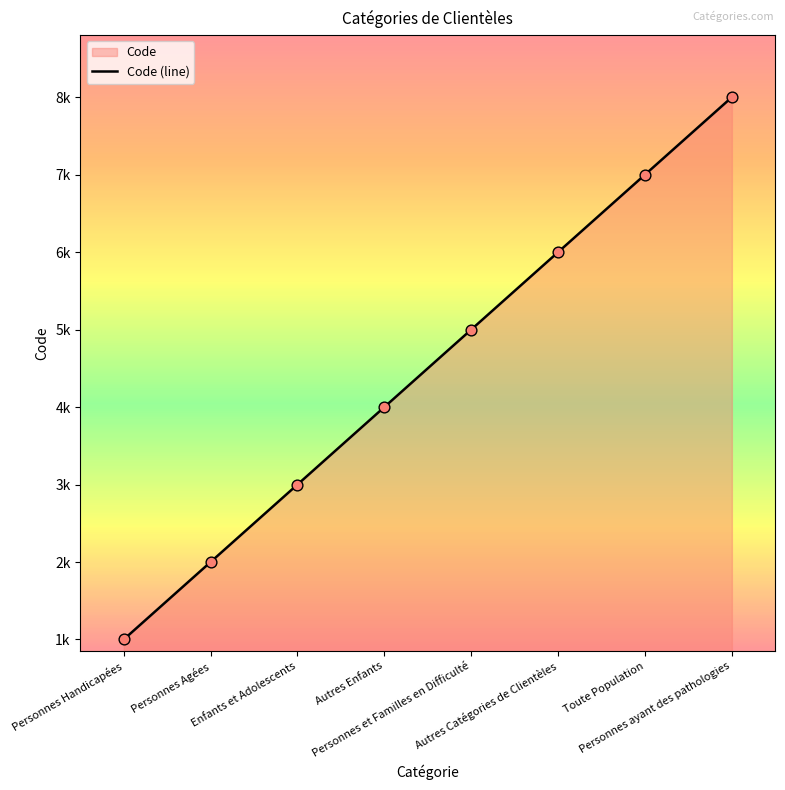

Between Toute Population and Personnes ayant des pathologies, which is larger?

Personnes ayant des pathologies